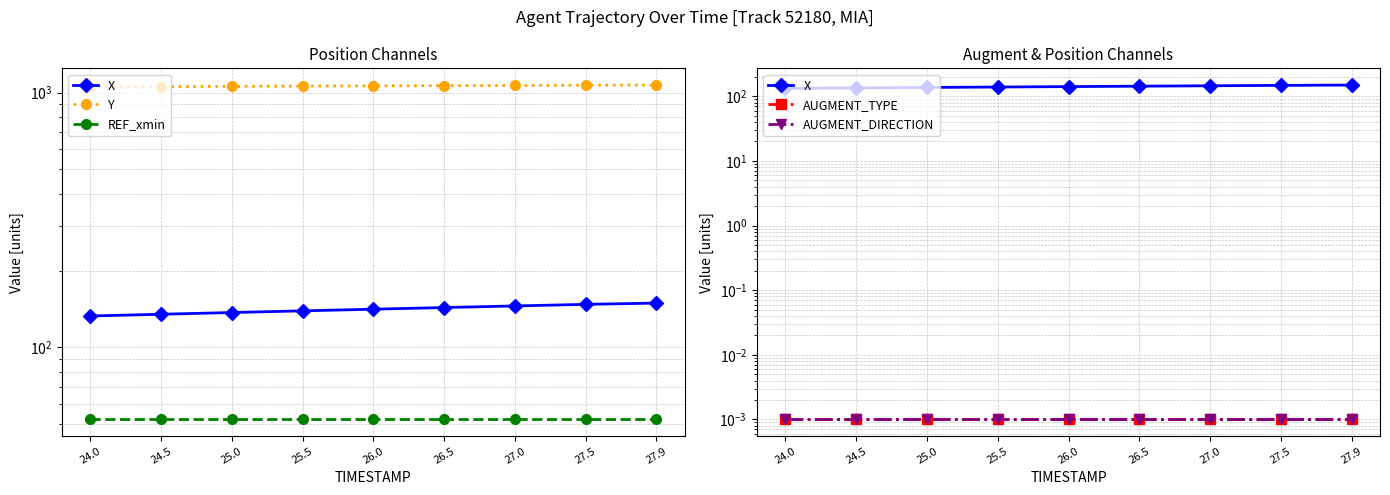

How many lines are shown in the chart?

5